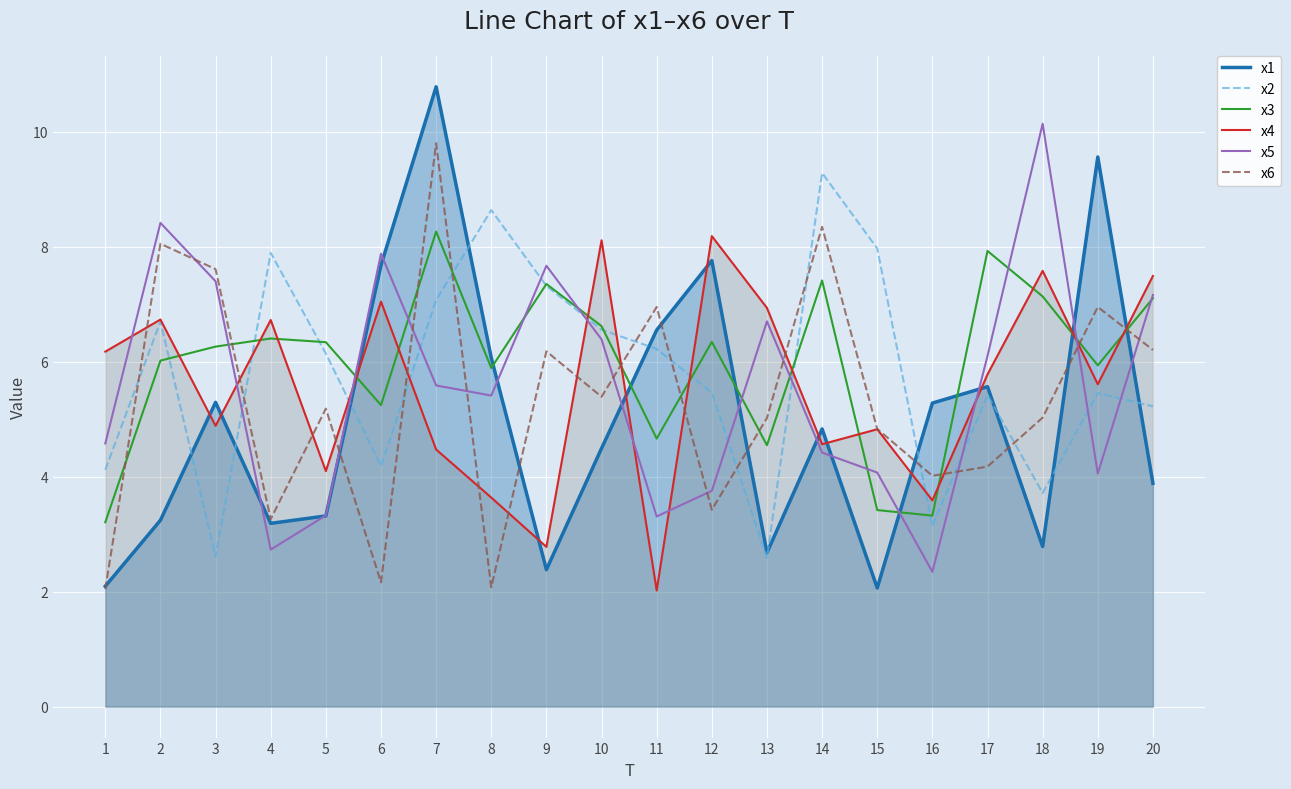

Between which two adjacent categories do x4 and x2 first intersect?

3 and 4